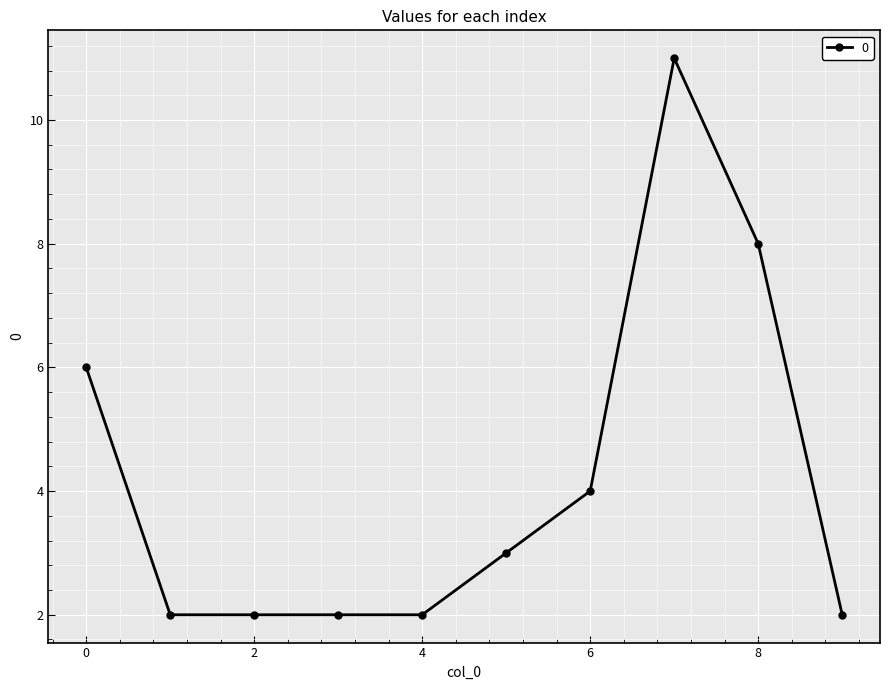

What is the maximum value shown in the chart?

11